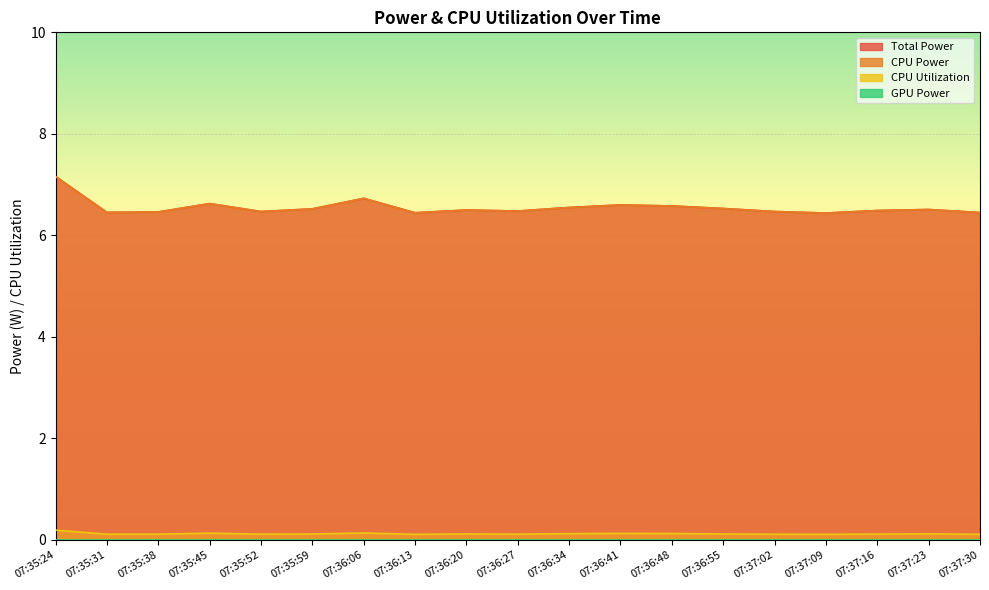

What is the value of the CPU Utilization point at the 10th from the left?

0.1